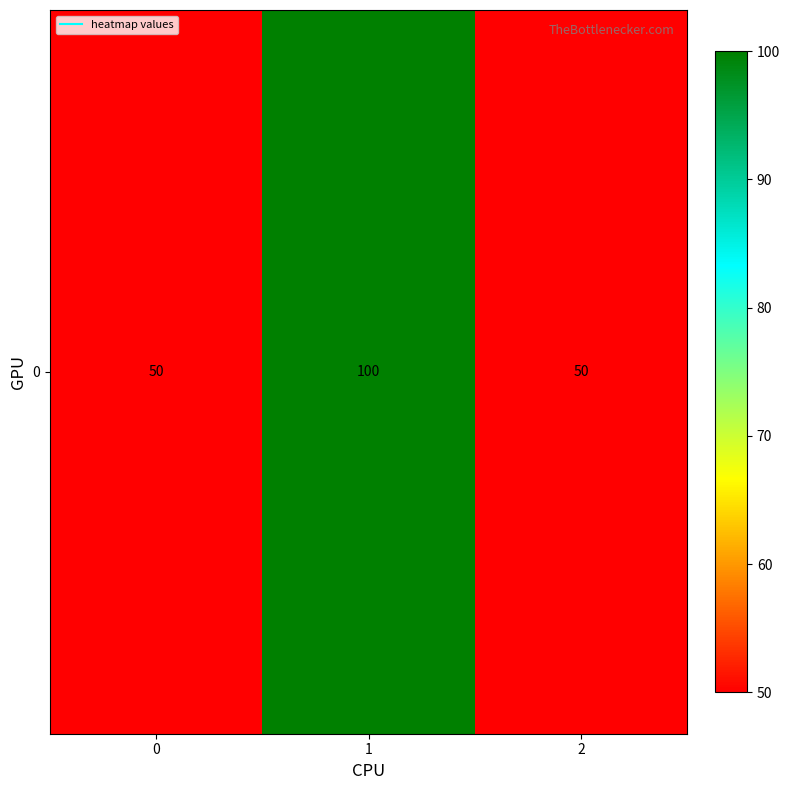

Which category has the highest value across all series?

1